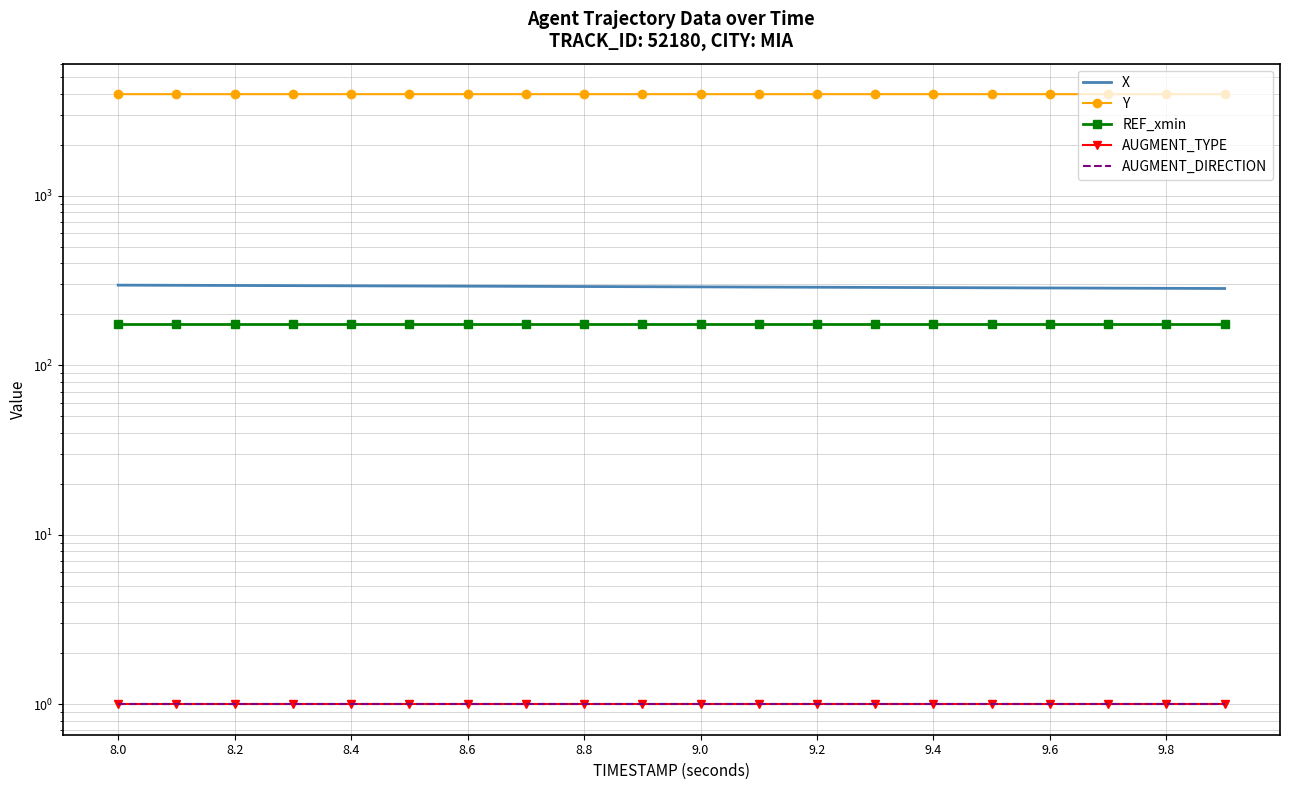

True or false: AUGMENT_DIRECTION and Y intersect in this chart.

False